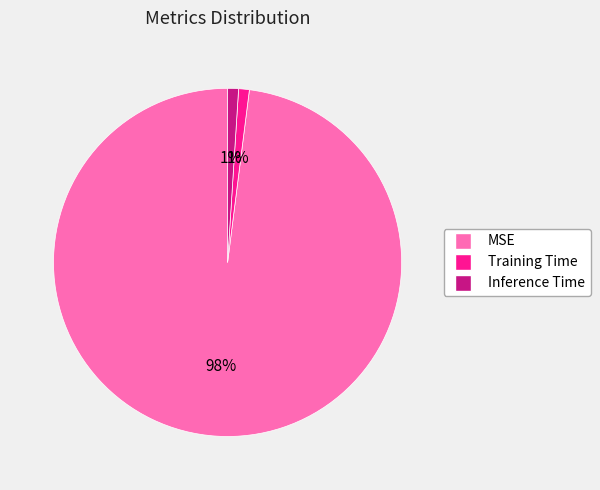

Which category has the biggest portion of the pie?

MSE